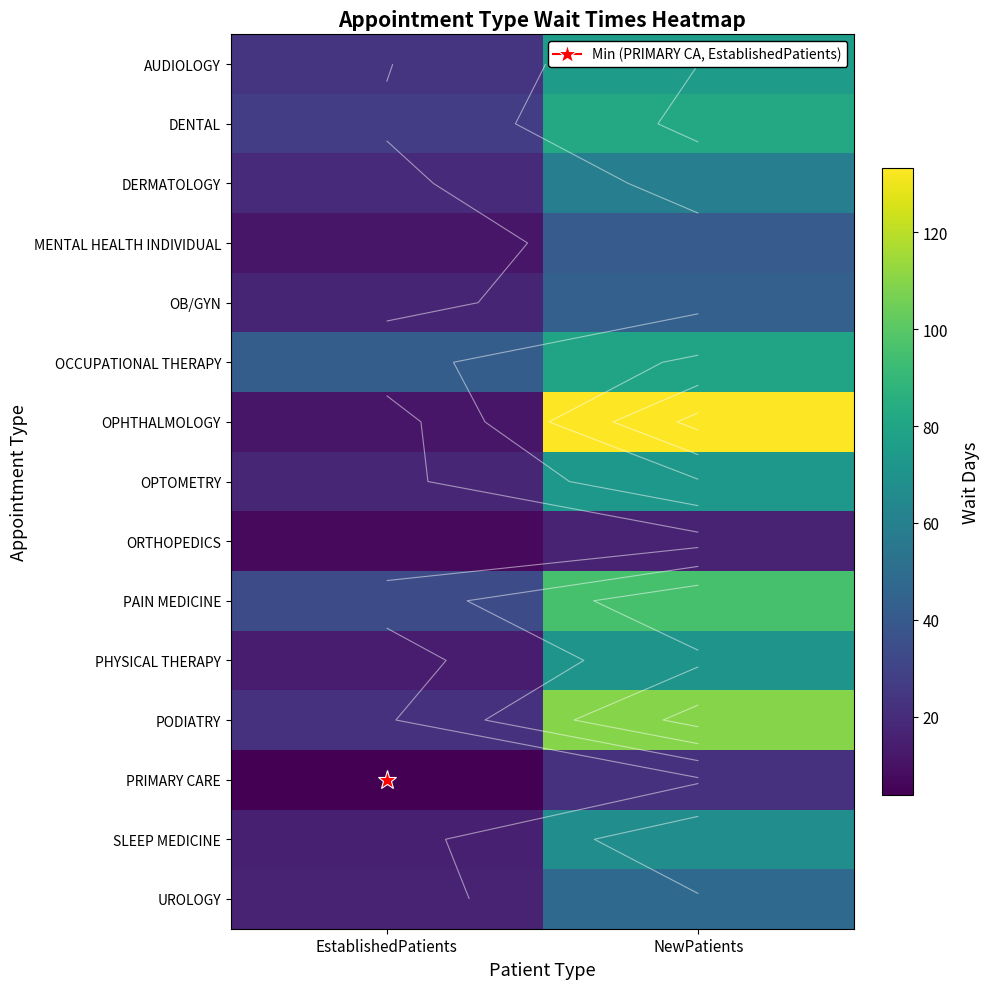

What is the lowest value of the PODIATRY series?

22.4